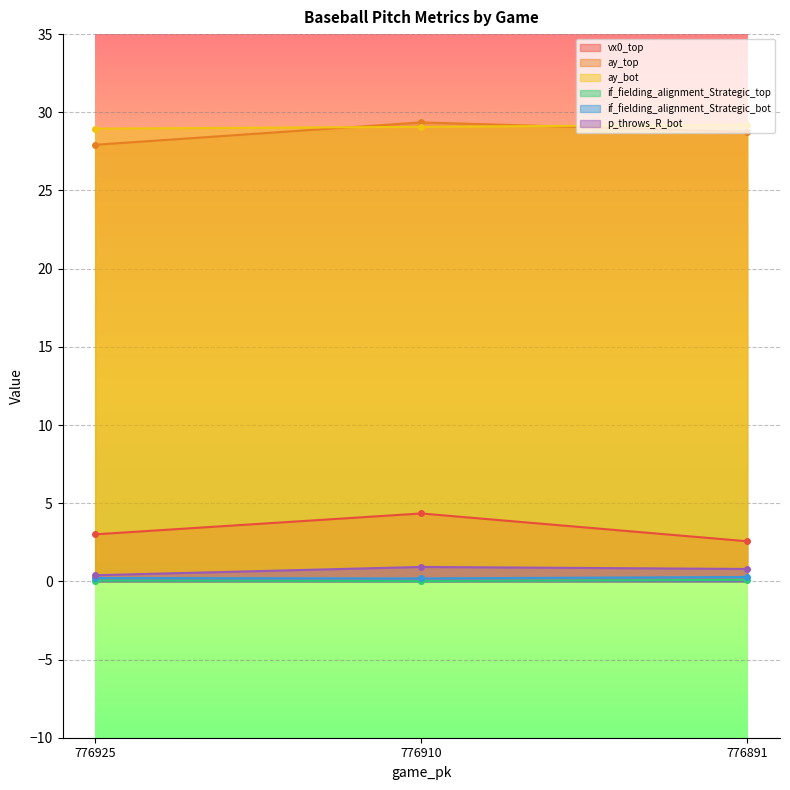

How many lines are shown in the chart?

6